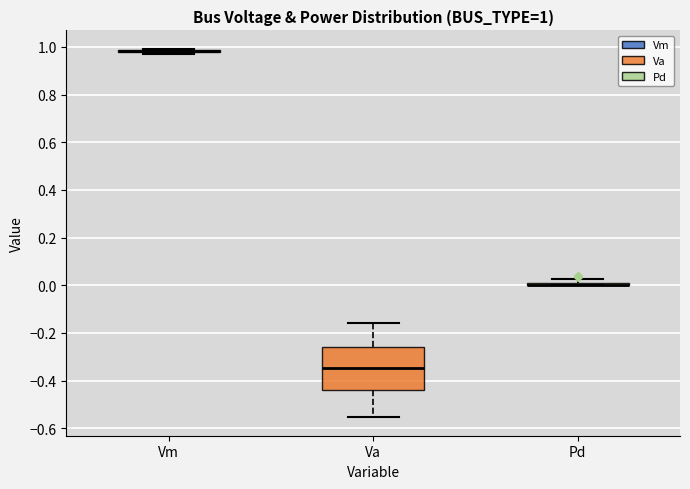

Which box is the tallest, from its lower edge to its upper edge?

Va